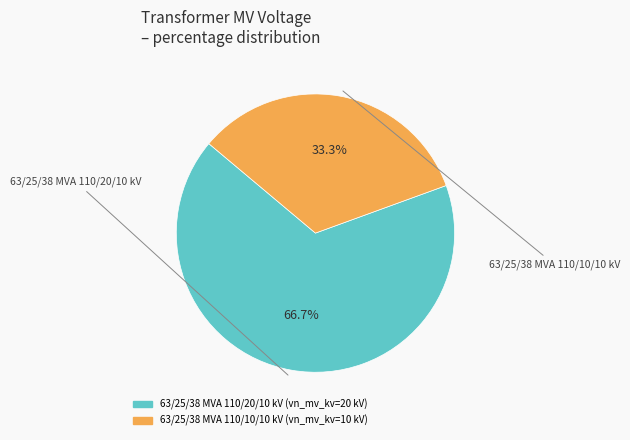

What is the ratio of the value at 63/25/38 MVA 110/10/10 kV to the value at 63/25/38 MVA 110/20/10 kV?

0.5